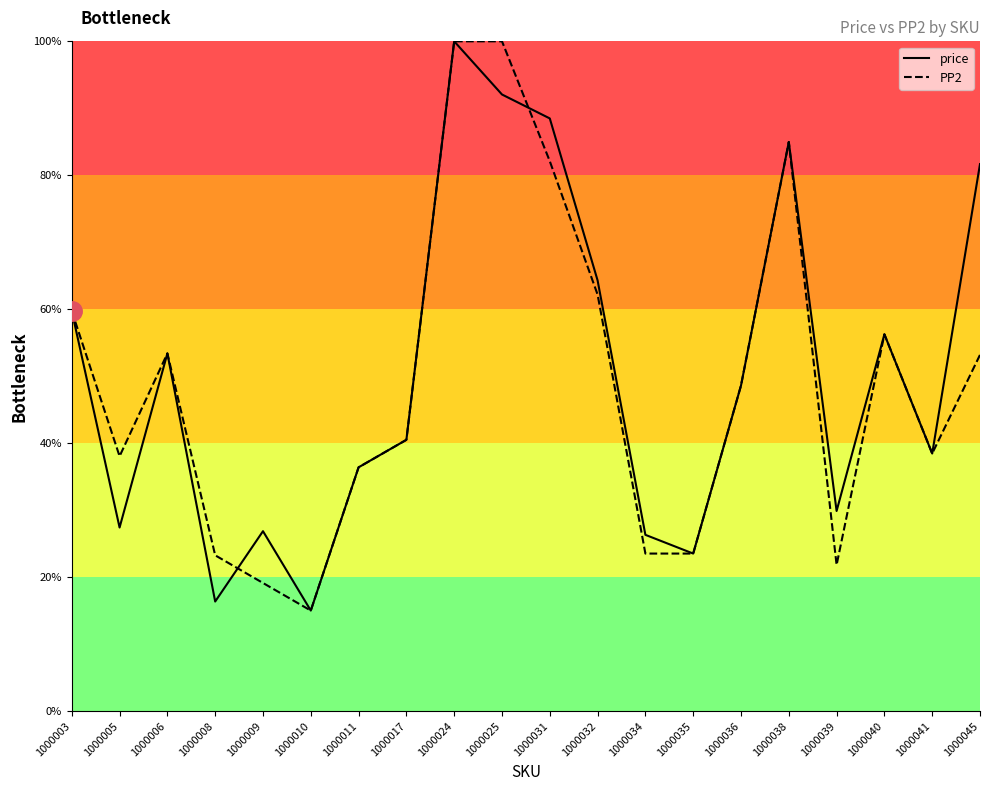

Which has a higher value, 1000032 or 1000045?

1000045